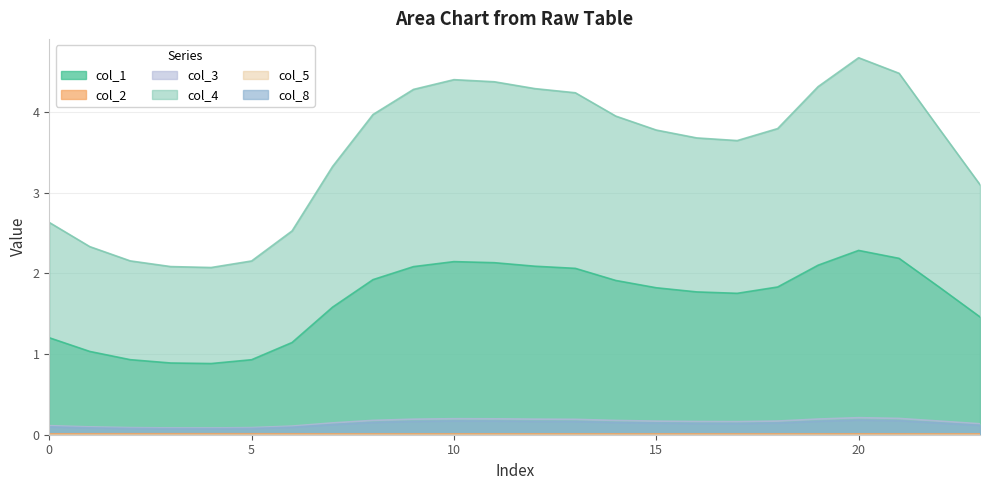

Count the number of data series in this chart.

6